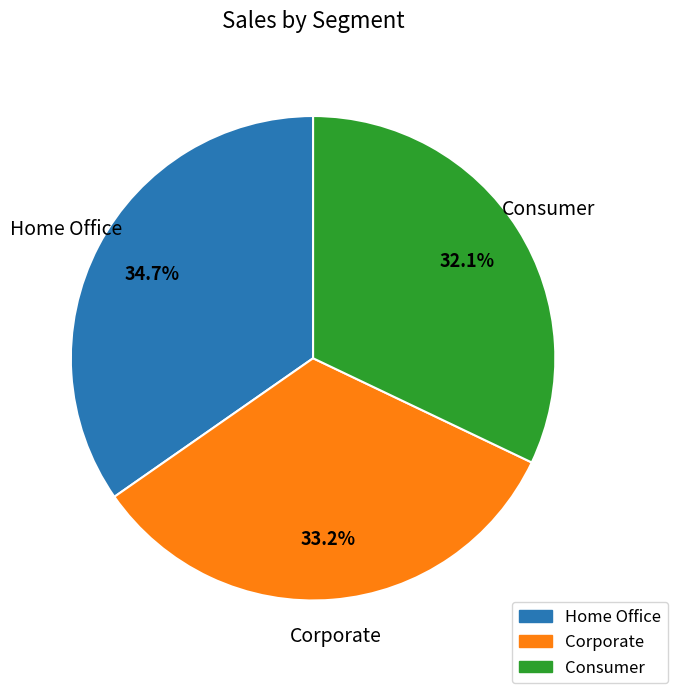

The Home Office slice represents 49% of the pie. True or false?

False